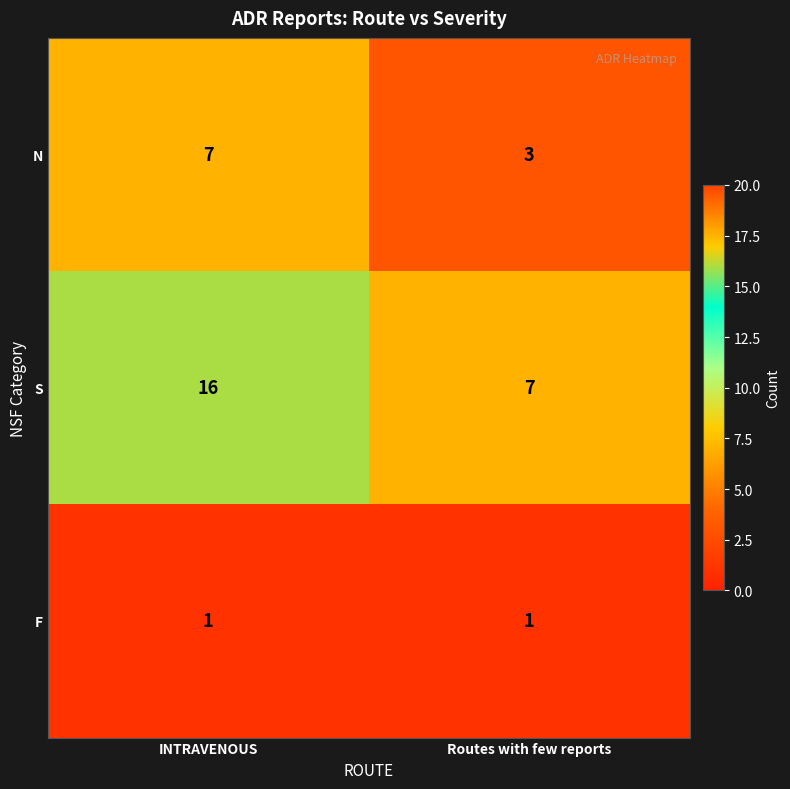

At which label is S closest to 11?

Routes with few reports